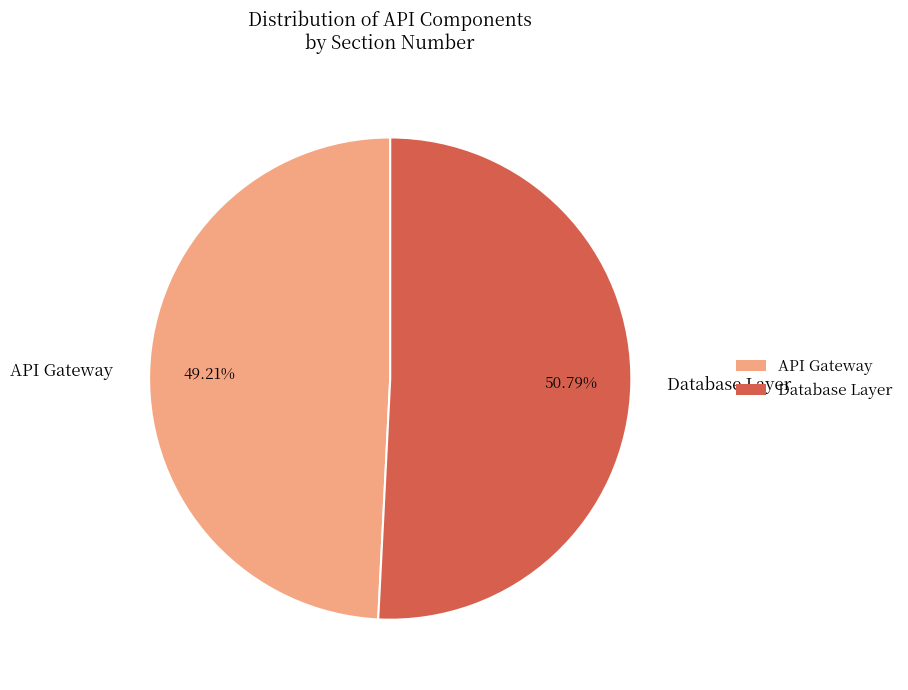

Do Database Layer and API Gateway together represent more than half of the pie?

Yes